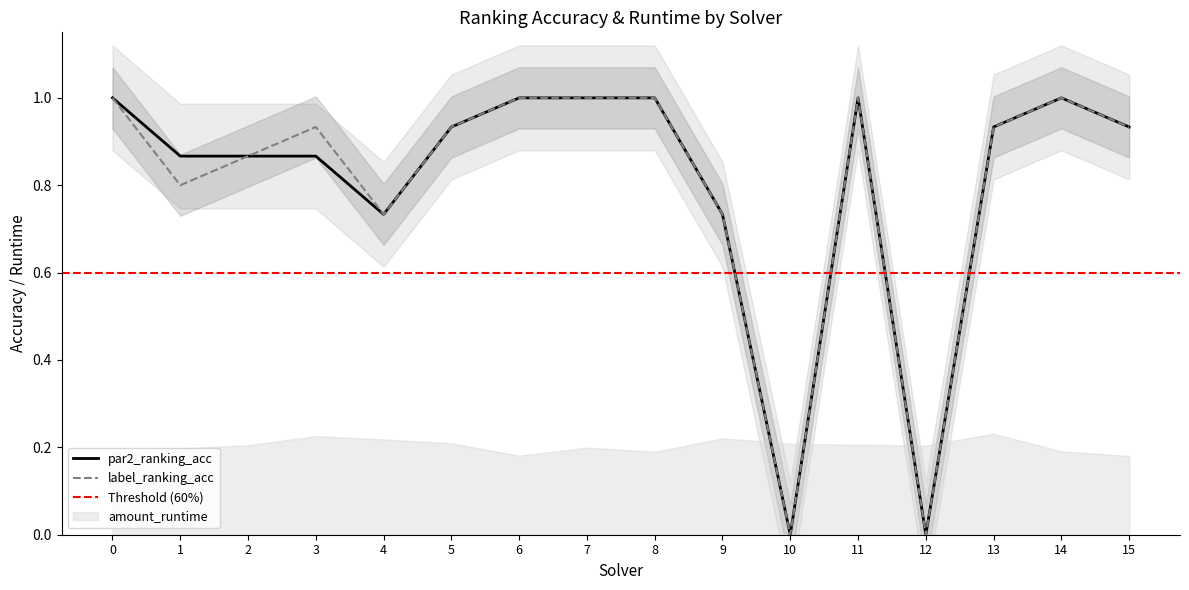

What is the value of the par2_ranking_acc point at the 9th from the left?

1.0